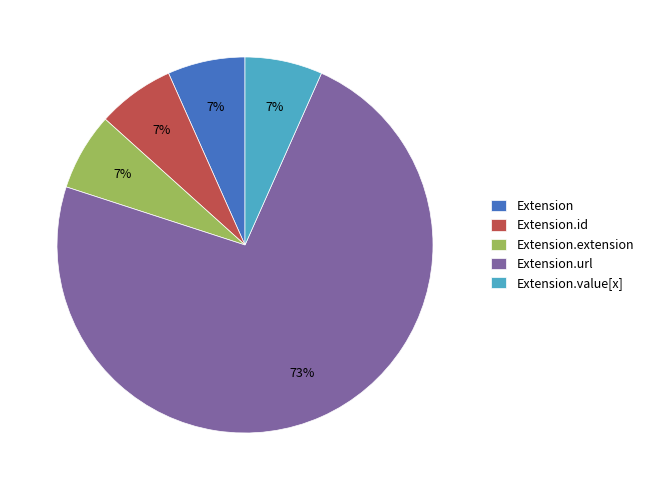

Which category has the biggest portion of the pie?

Extension.url